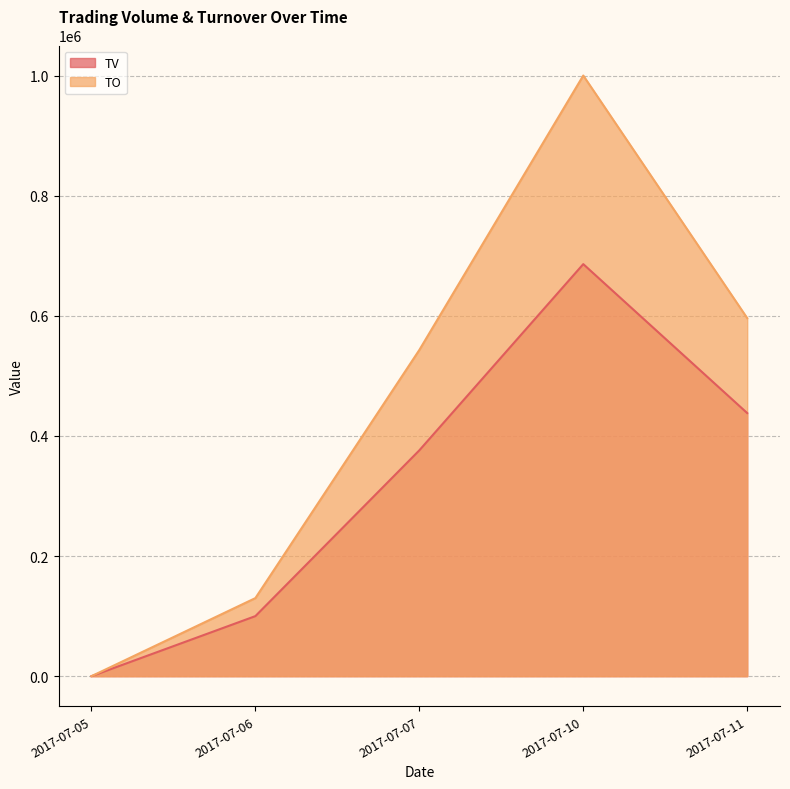

At how many categories does at least one series exceed 361520?

3